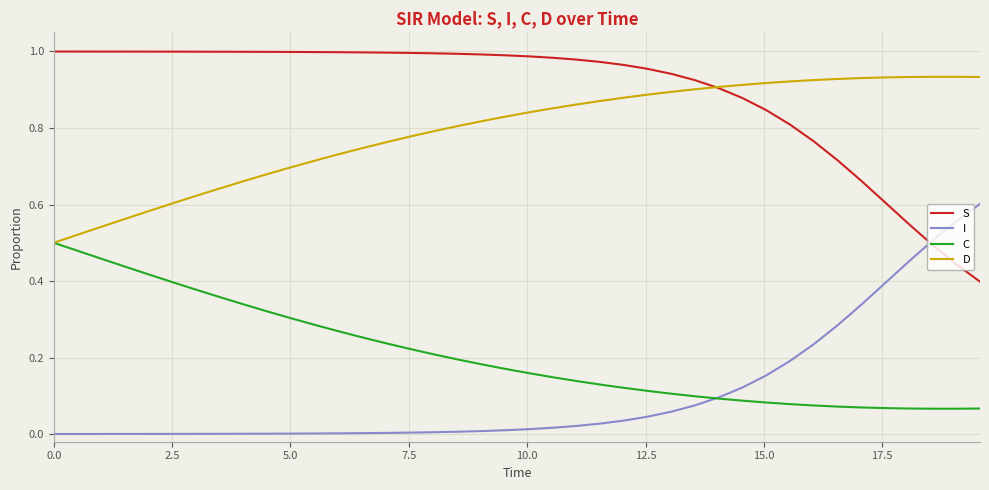

True or false: S and C intersect in this chart.

False